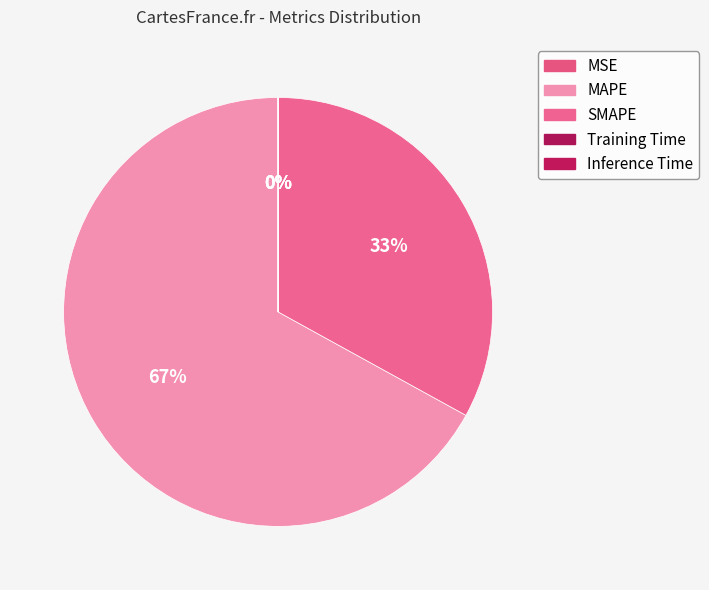

Between MAPE and MSE, which is larger?

MAPE